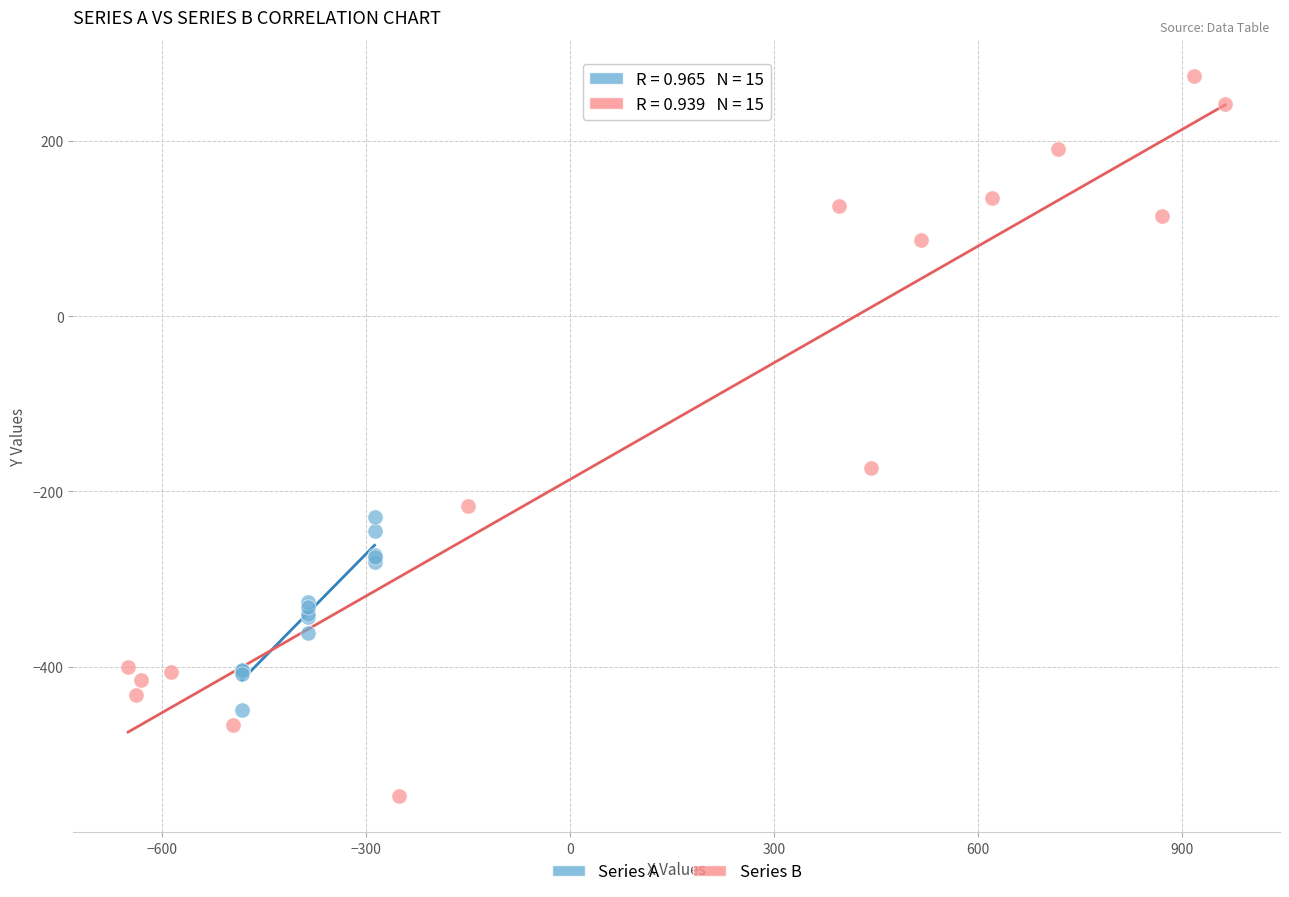

Which series reaches the maximum Y coordinate?

Series B